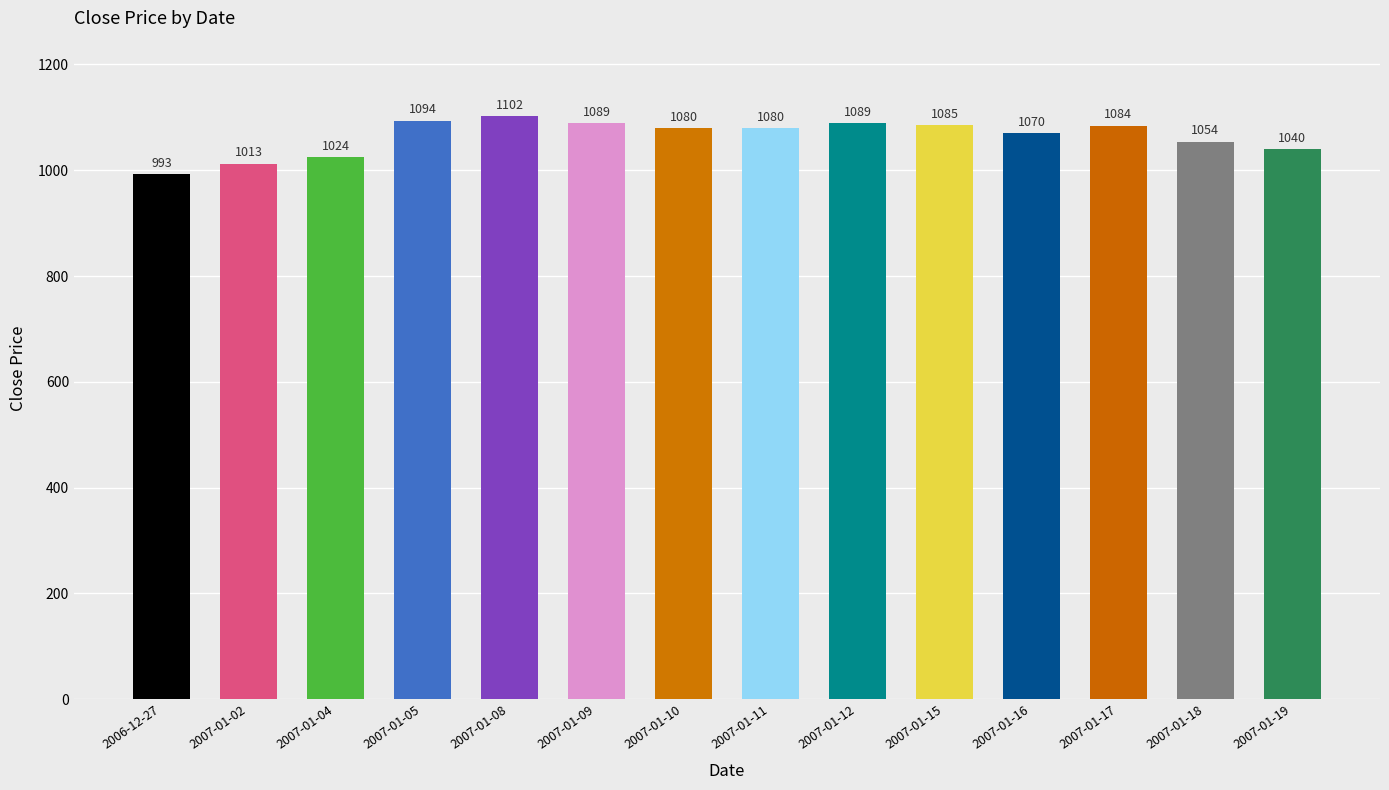

Which has a higher value, 2007-01-17 or 2007-01-09?

2007-01-09